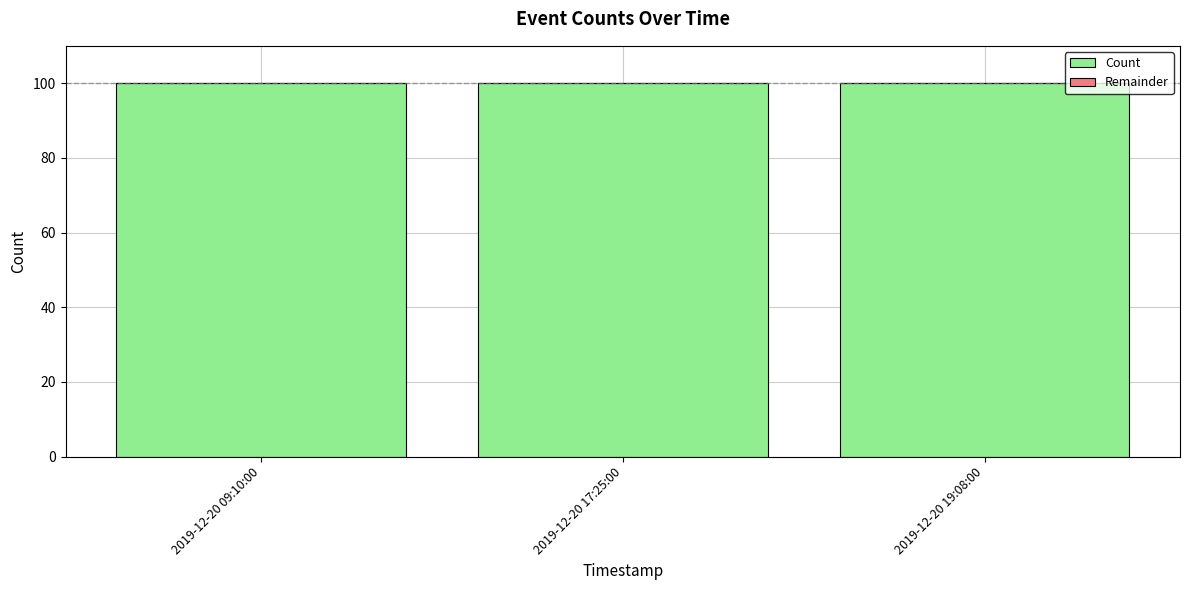

What are all the series names shown in the legend?

Count, Remainder